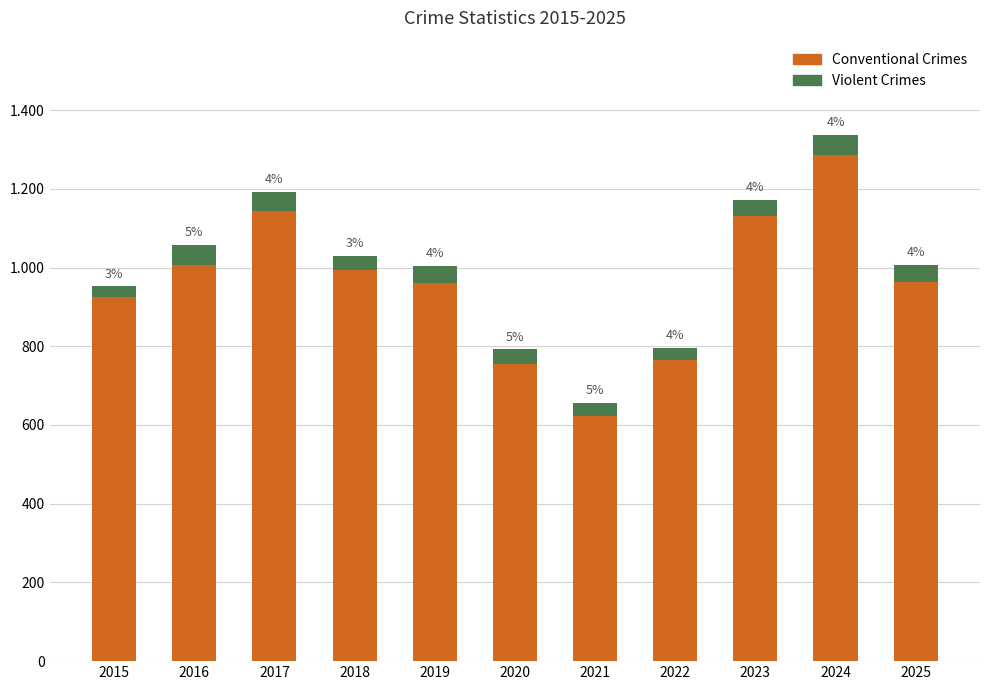

What is the sum of all Violent Crimes values?

434